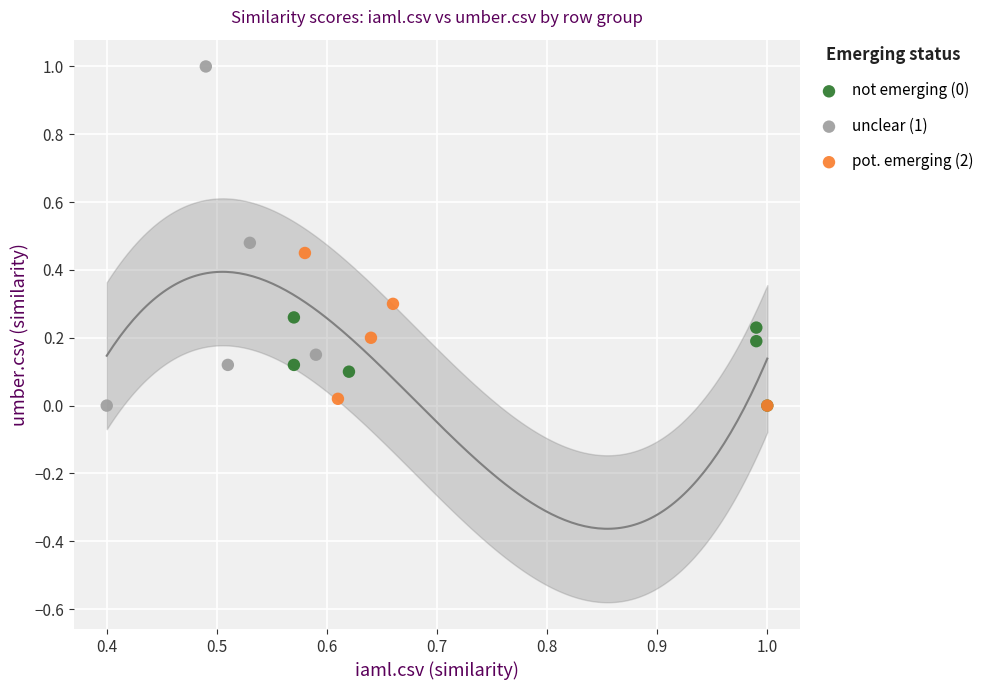

Which series reaches the maximum Y coordinate?

unclear (1)